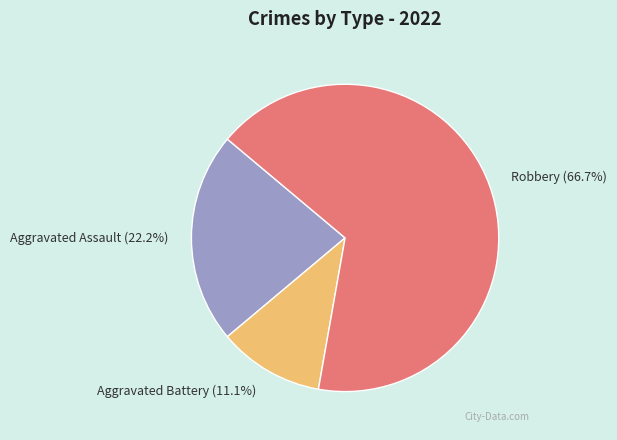

Is there a majority slice in this chart?

Yes